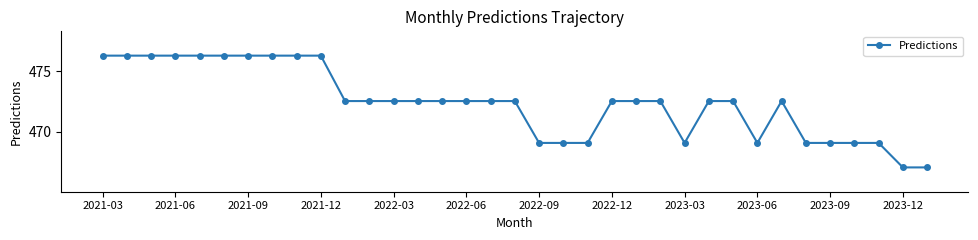

What is the smallest value displayed?

467.1